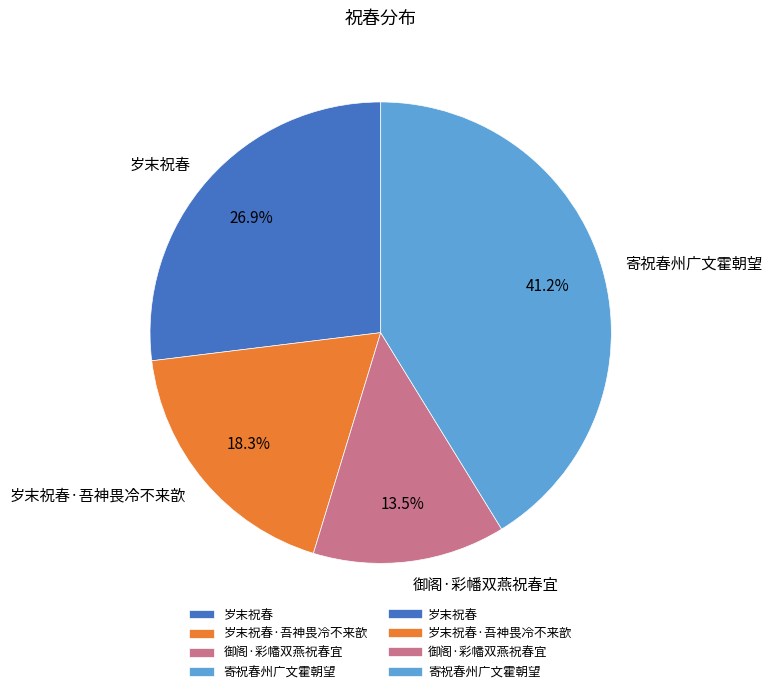

To the nearest percent, what is the difference between the largest and smallest slice percentages?

28%